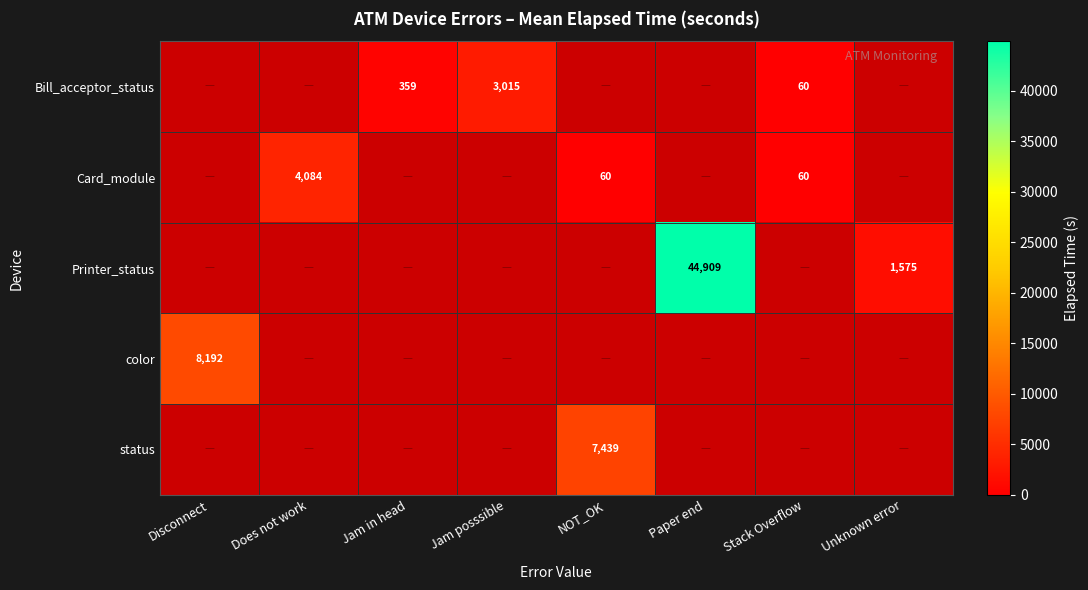

The Printer_status series shows 44909 at Paper end. True or false?

True